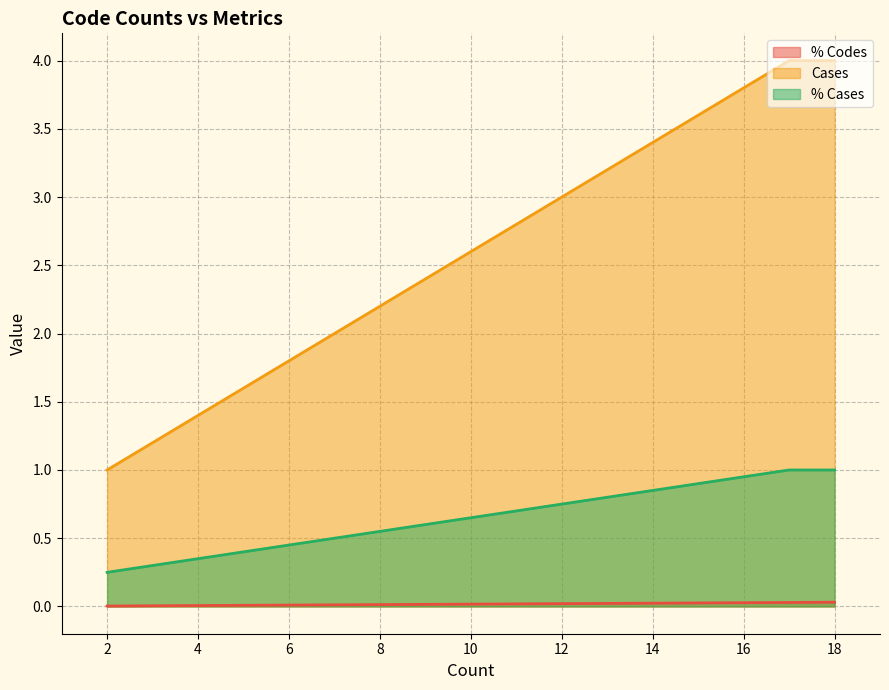

True or false: % Codes has a value of 0.0 at 18.

True